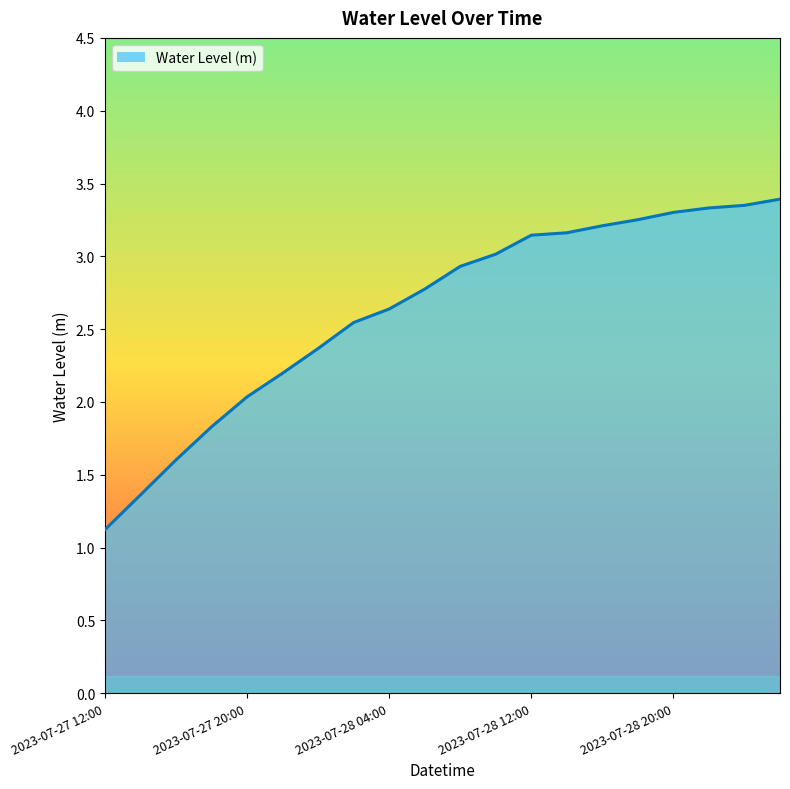

What is the difference between the second highest and minimum values?

2.2